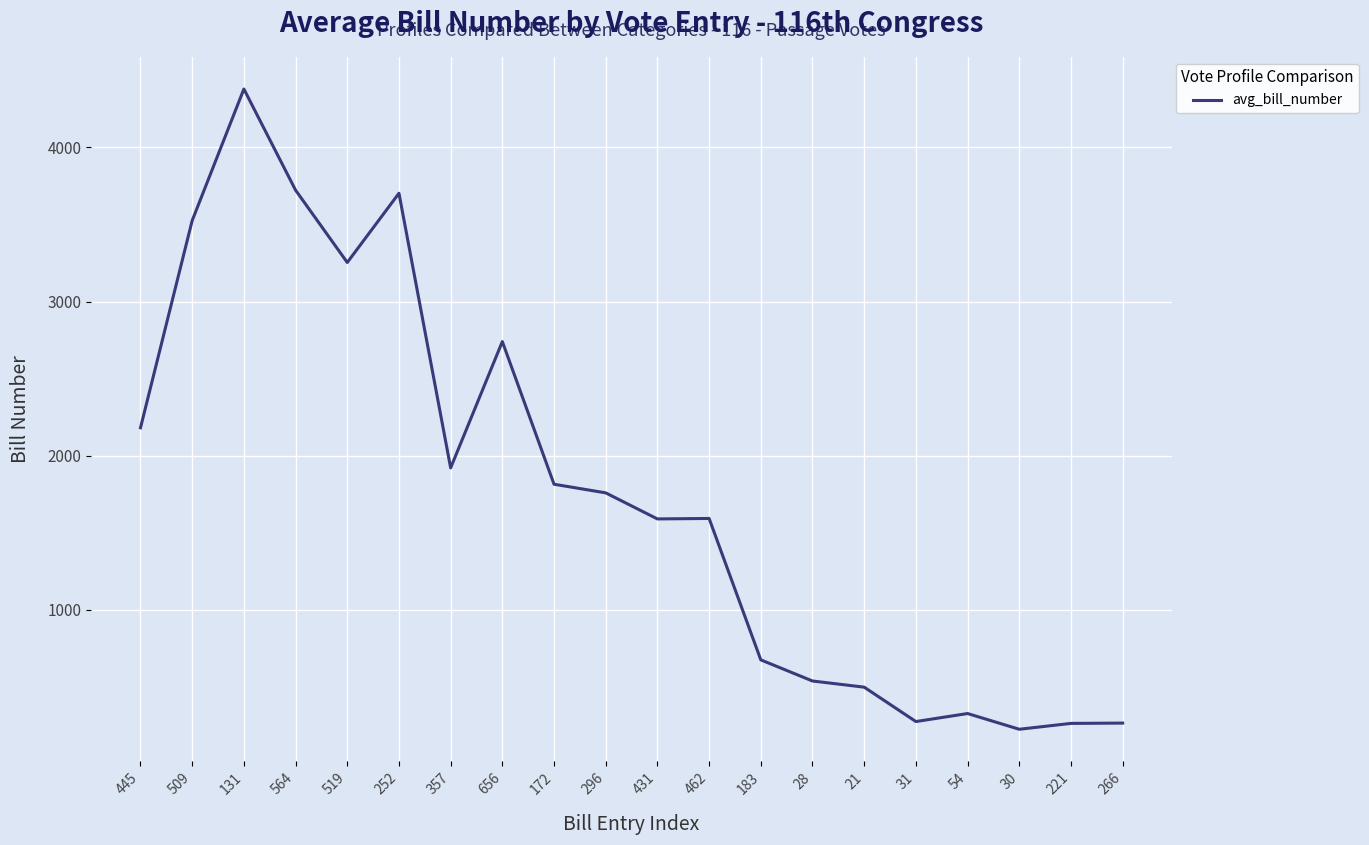

Which label corresponds to the largest value in the chart?

131